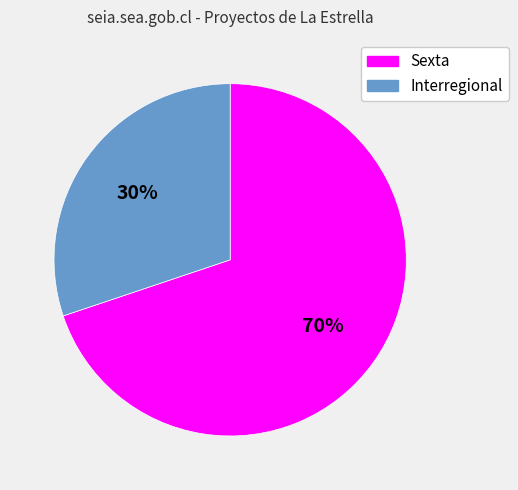

Is it true that Sexta is 70% of the pie?

True